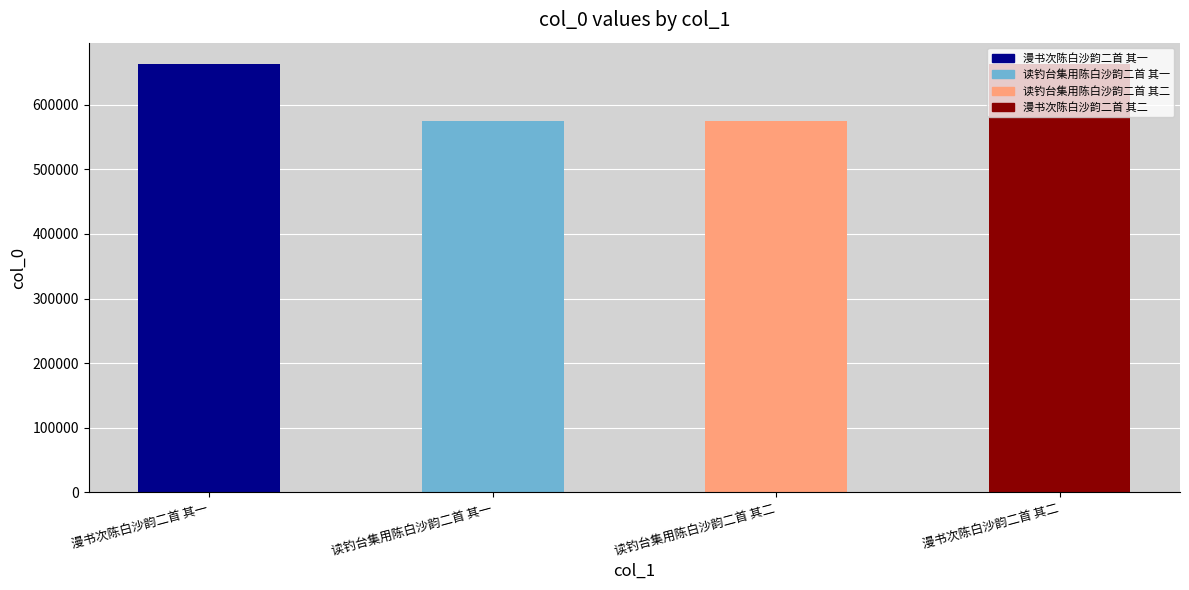

How many bars are there in total?

4